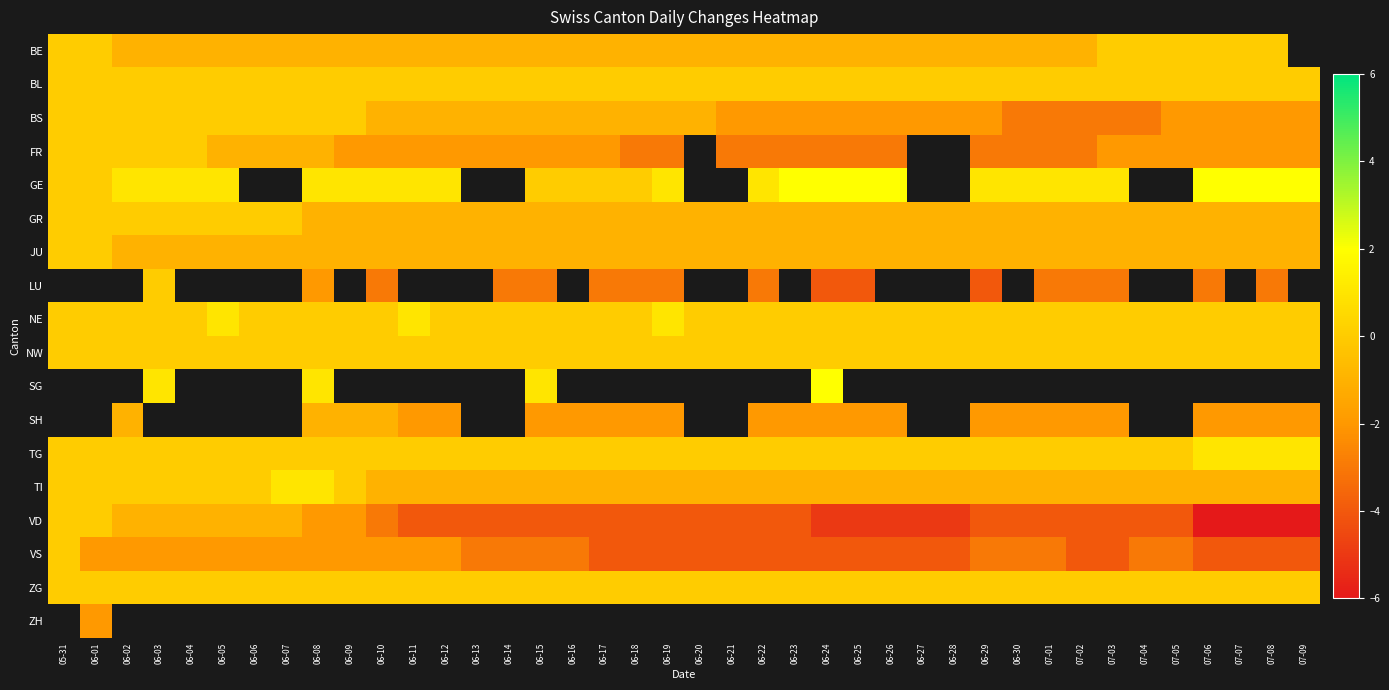

Which label corresponds to the largest value in the chart?

06-23